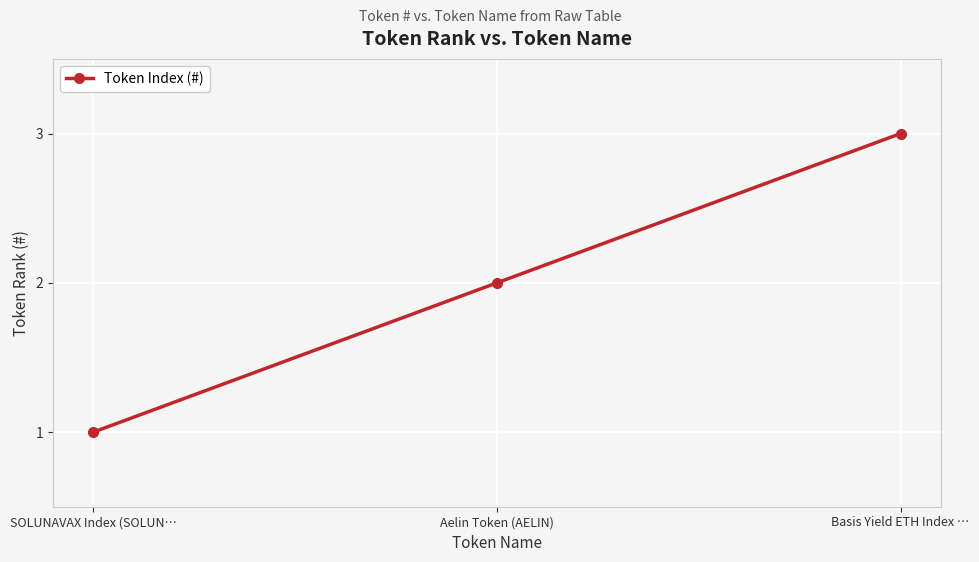

What is the greatest value displayed?

3